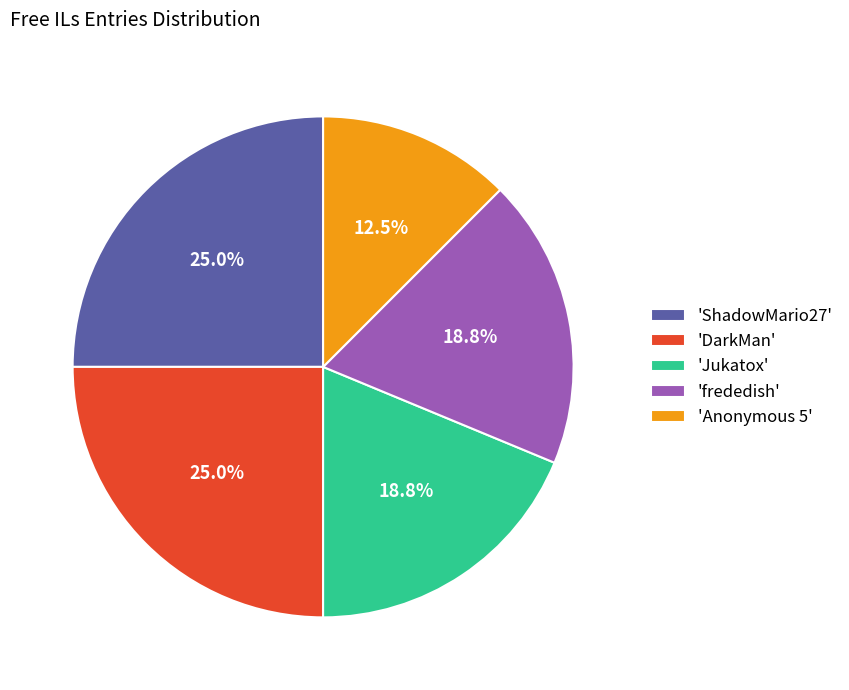

How many segments does this pie chart have?

5